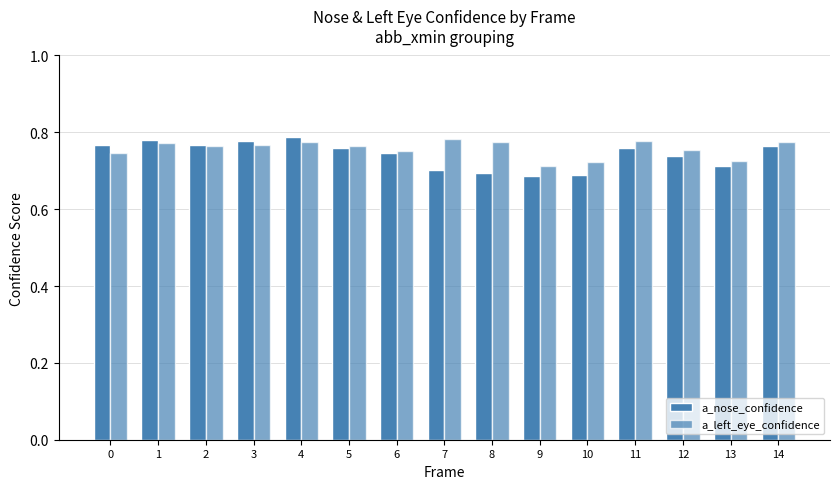

How many bars are there in each group?

2